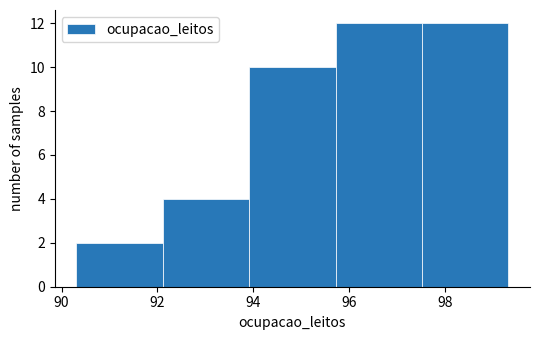

Reading left to right, transcribe this chart: for each bar, give the range it covers on the x-axis and its height. Neither the bar edges nor the heights are printed on the chart, so give them approximately, as read against the axes.

90.4 to 92.2: 2
92.2 to 94.0: 4
94.0 to 95.8: 10
95.8 to 97.6: 12
97.6 to 99.4: 12